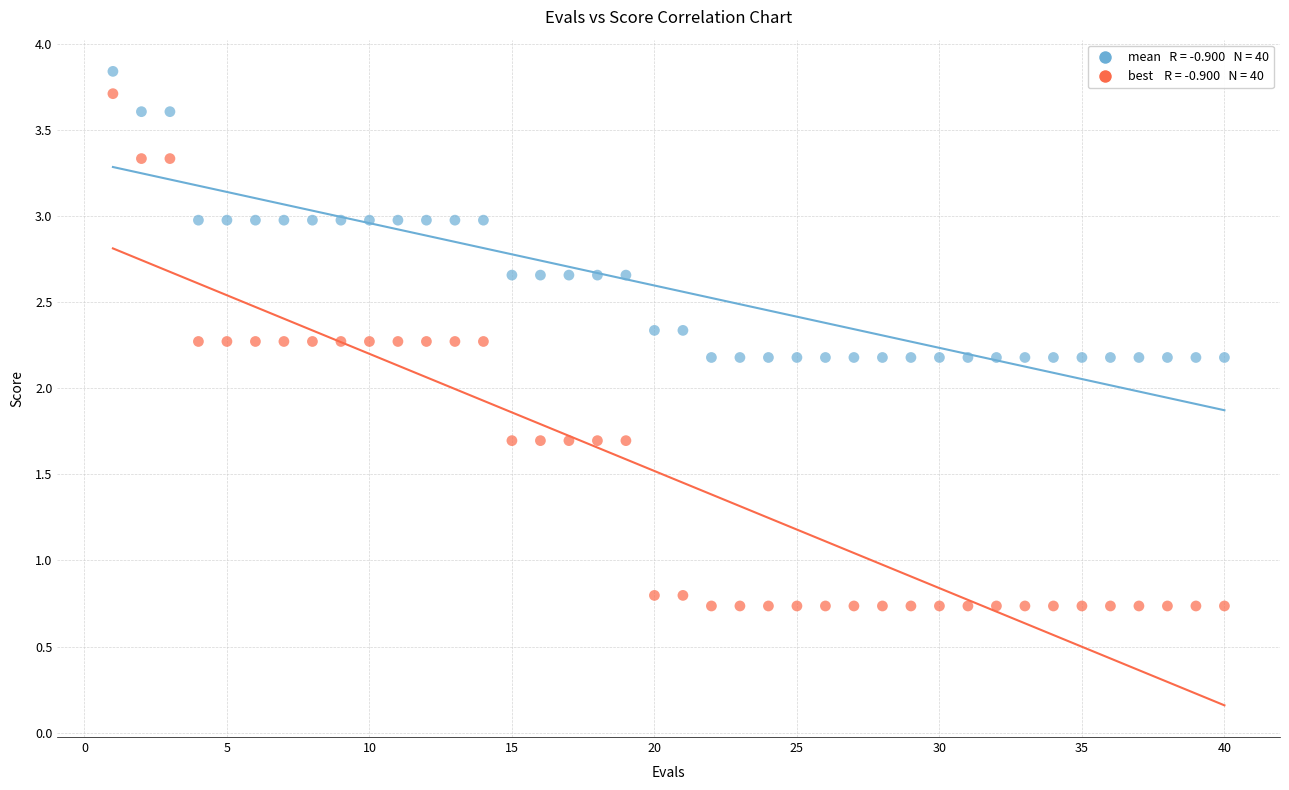

Across all data points, what is the range of Y values (max minus min)?

3.1